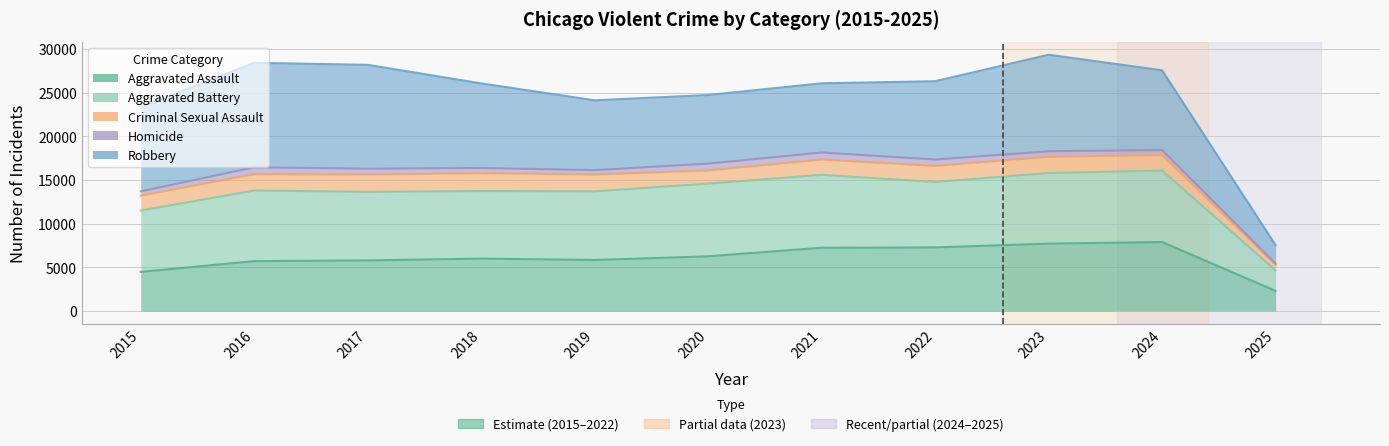

Which series has the largest range (max minus min)?

Robbery